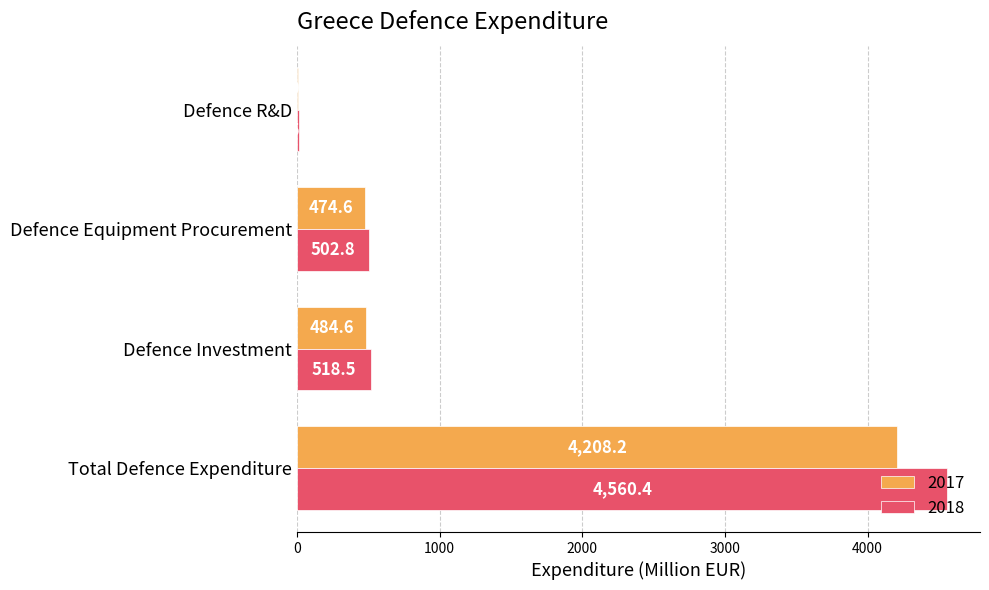

What is the difference between the 2017 values at Defence Investment and Defence R&D?

474.6